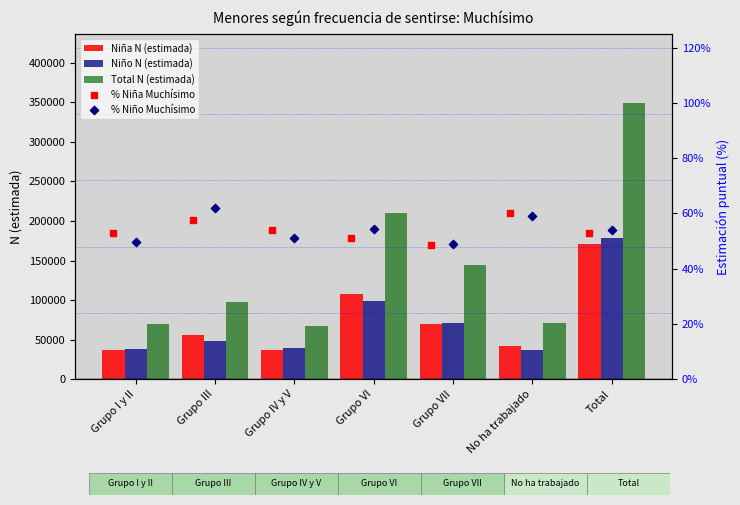

What are all the series names shown in the legend?

Niña N (estimada), Niño N (estimada), Total N (estimada), % Niña Muchísimo, % Niño Muchísimo